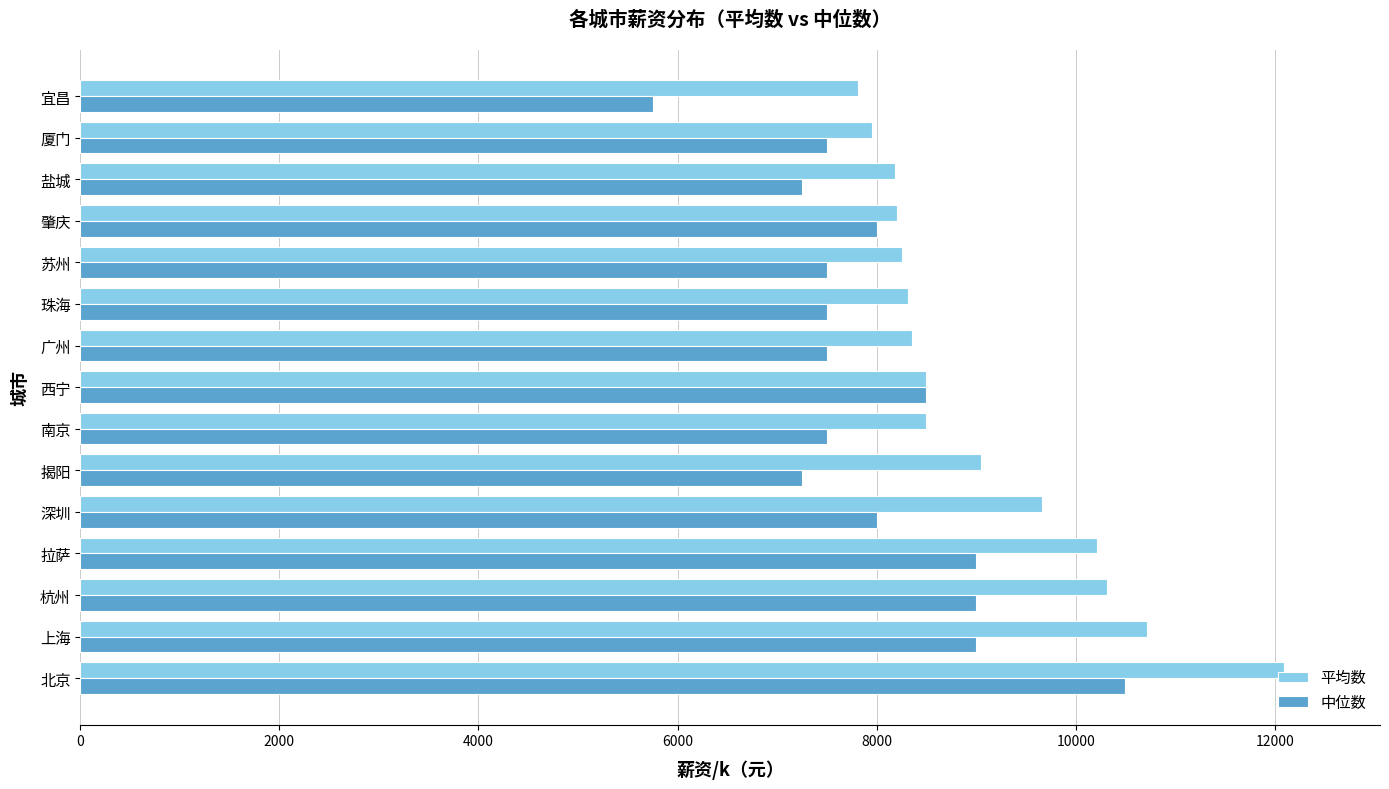

Is it true that 平均数 equals 12009 at 揭阳?

False